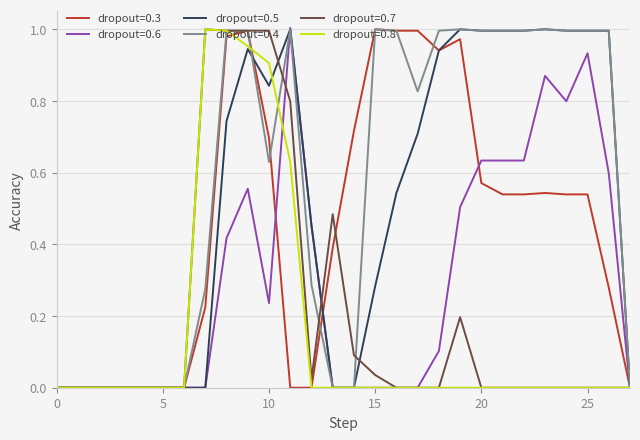

Which series has the largest total across all categories?

dropout=0.4